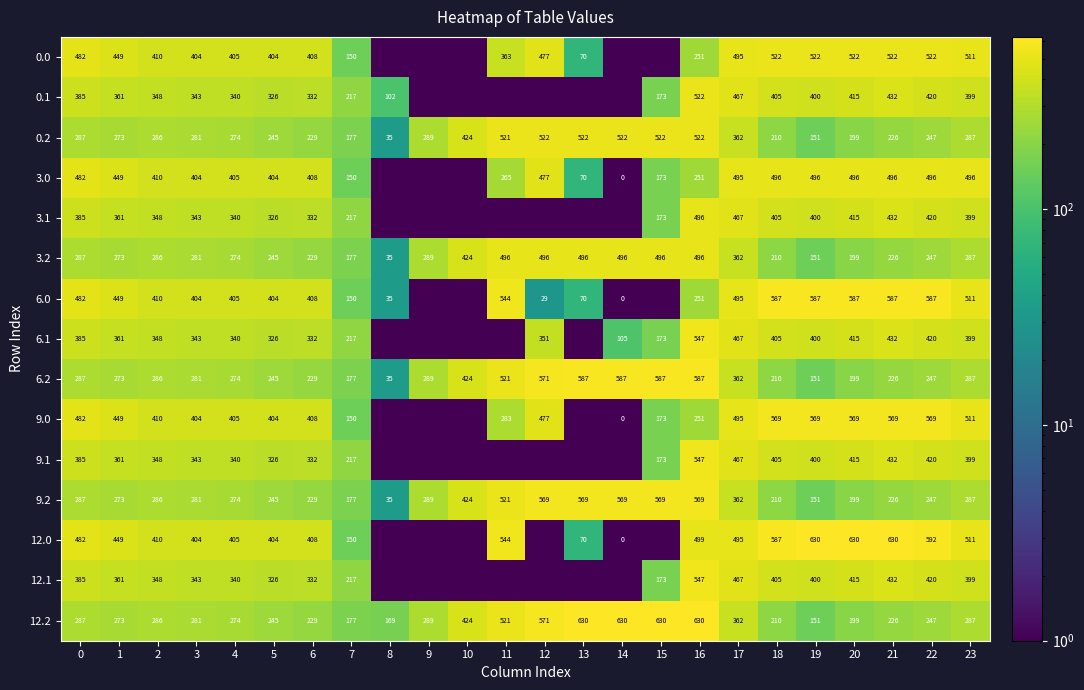

How many data points does each series have?

24